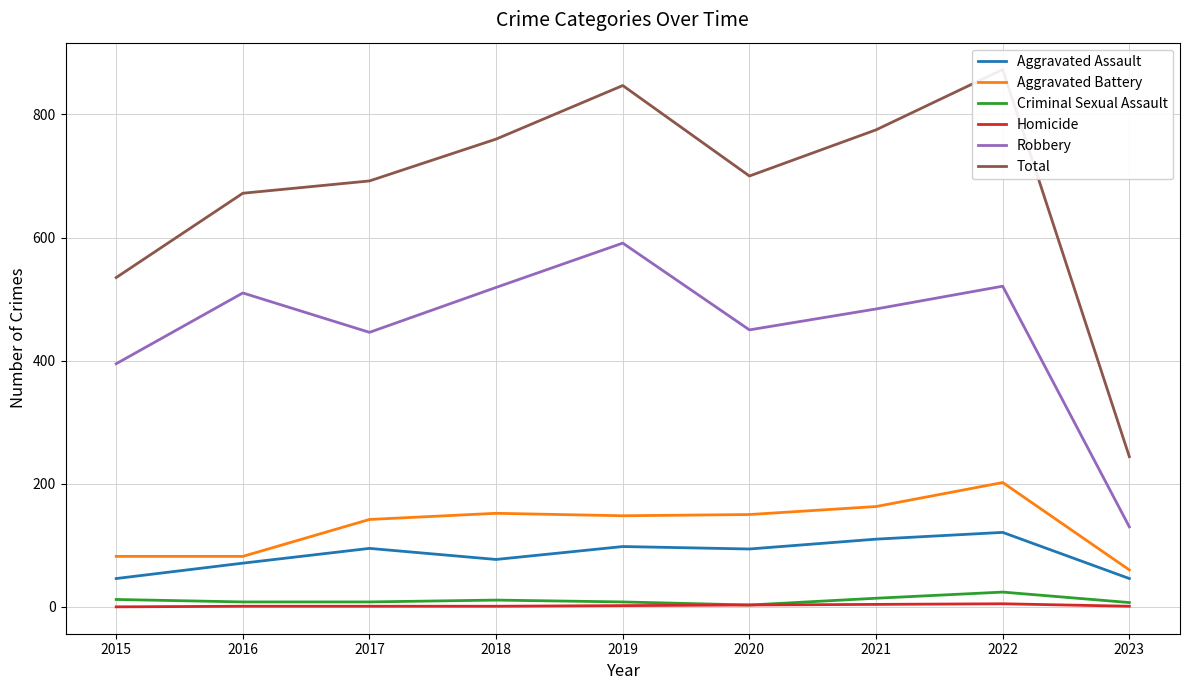

True or false: Total has a value of 1209 at 2022.

False